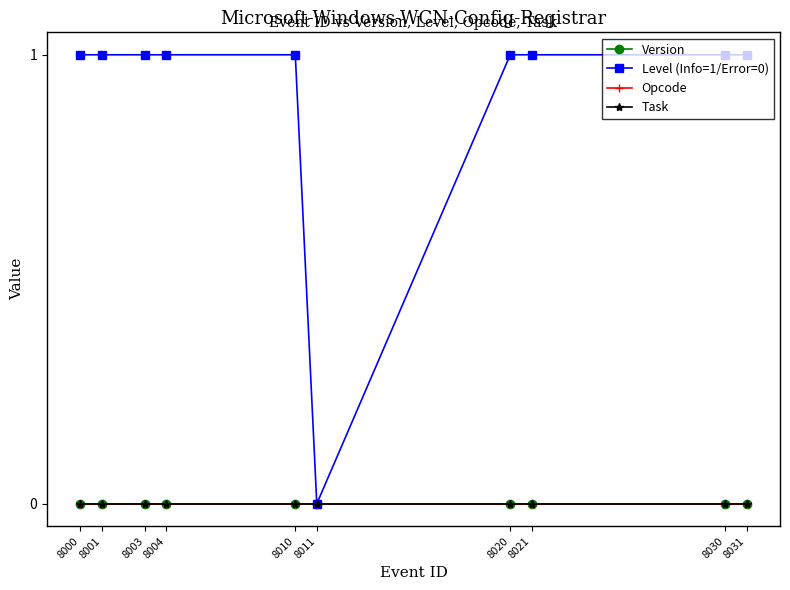

True or false: Level (Info=1/Error=0) and Task intersect in this chart.

False